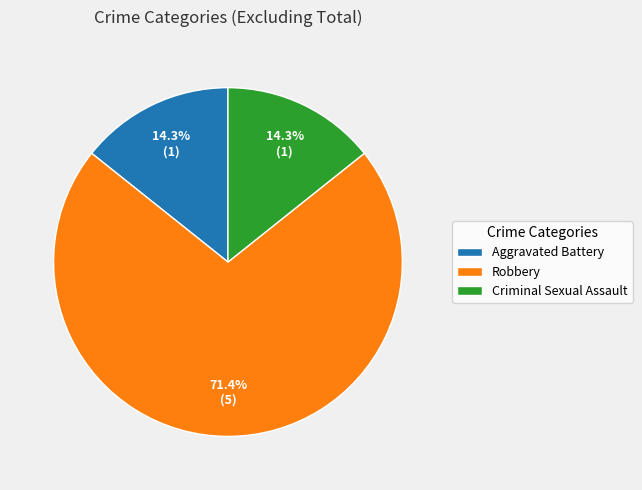

Which category has the biggest portion of the pie?

Robbery